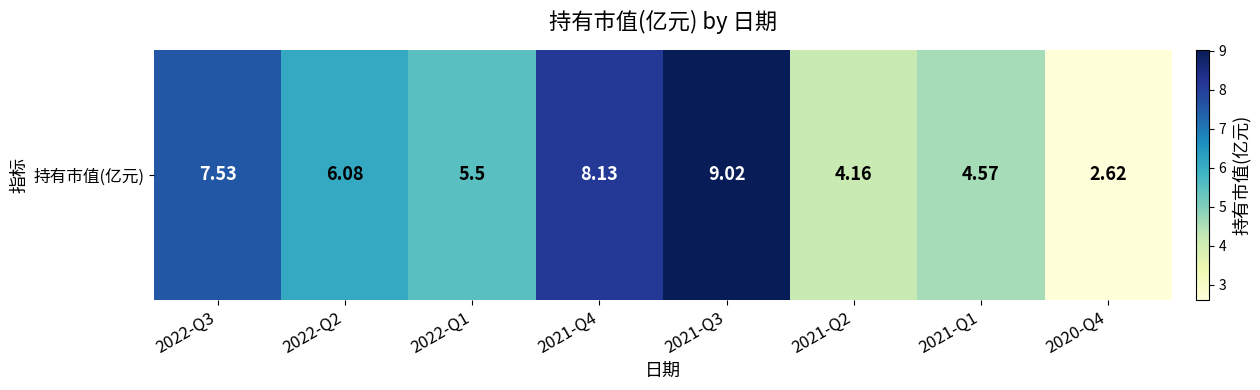

True or false: the data shows 7.2 at 2021-Q2.

False